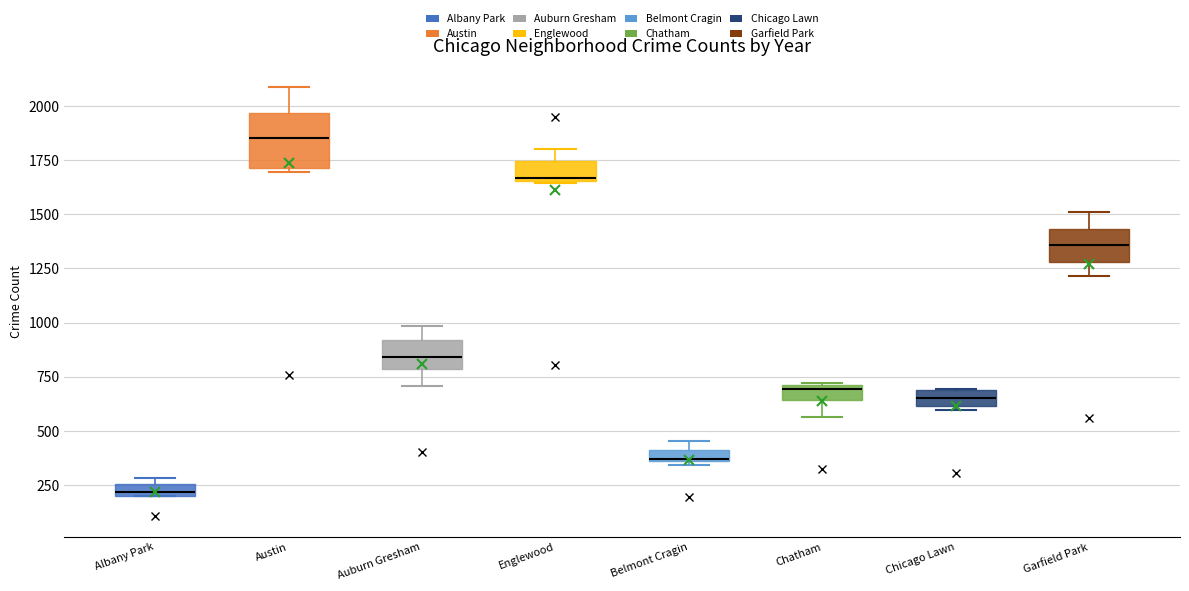

Where does the median line of the box for Garfield Park sit on the y-axis? The values are not printed on the chart, so give them approximately, as read against the axis.

1350